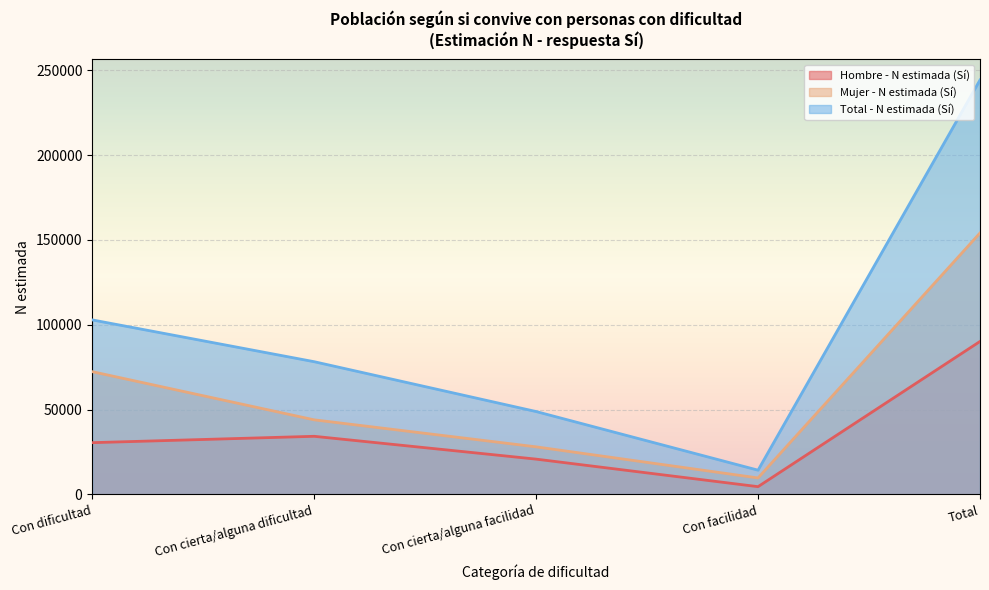

Rank the categories by Hombre - N estimada (Sí) value from highest to lowest.

Total, Con cierta/alguna dificultad, Con dificultad, Con cierta/alguna facilidad, Con facilidad